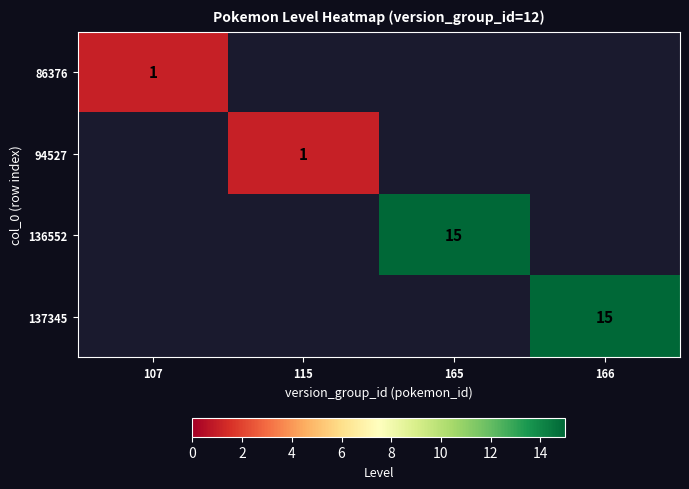

List the series in order of their overall mean, lowest first.

86376, 94527, 136552, 137345